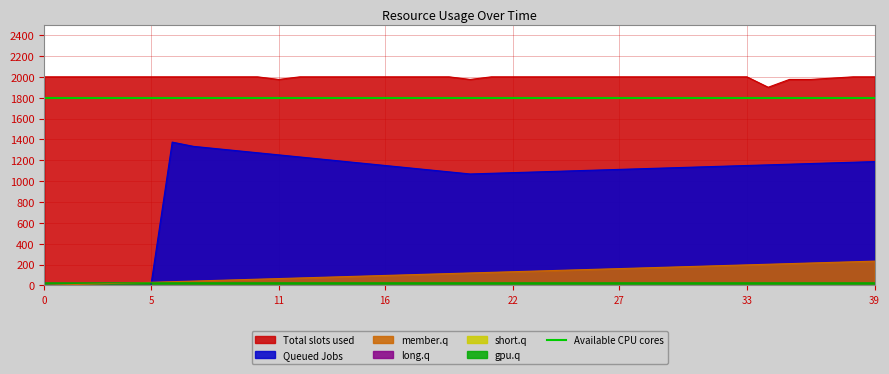

True or false: member.q and Total slots used cross at least once.

False